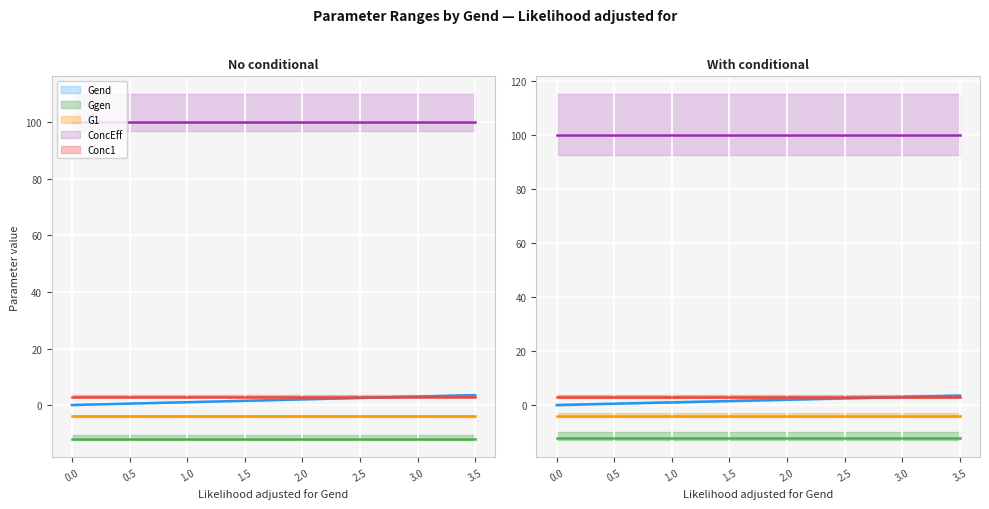

Which series has the largest range (max minus min)?

Gend